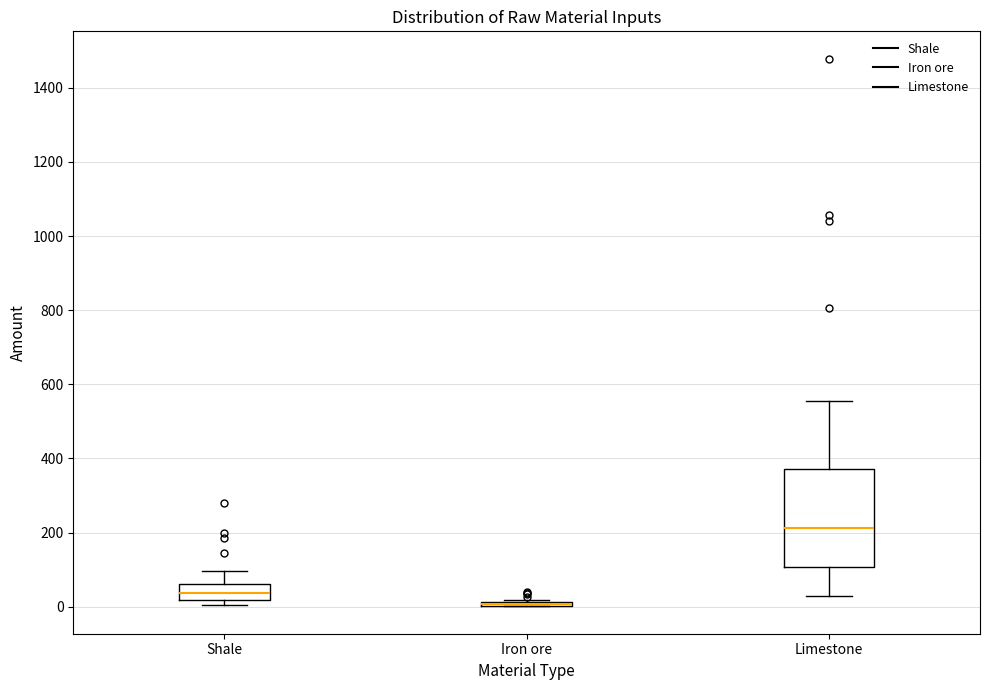

Where does the lower whisker of the box for Limestone end on the y-axis? The values are not printed on the chart, so give them approximately, as read against the axis.

20